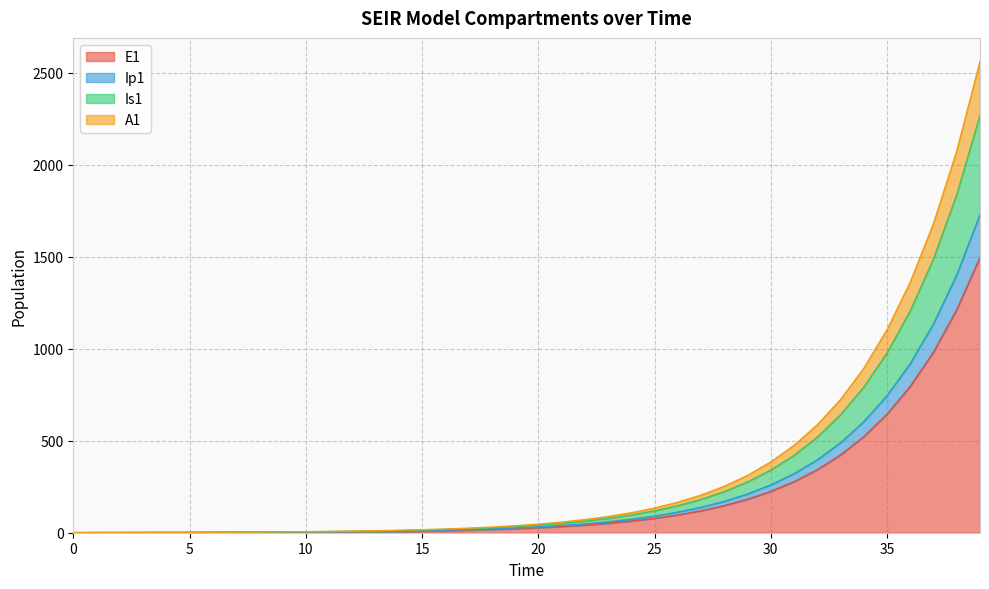

What is the spread (max minus min) of values at 25?

55.7